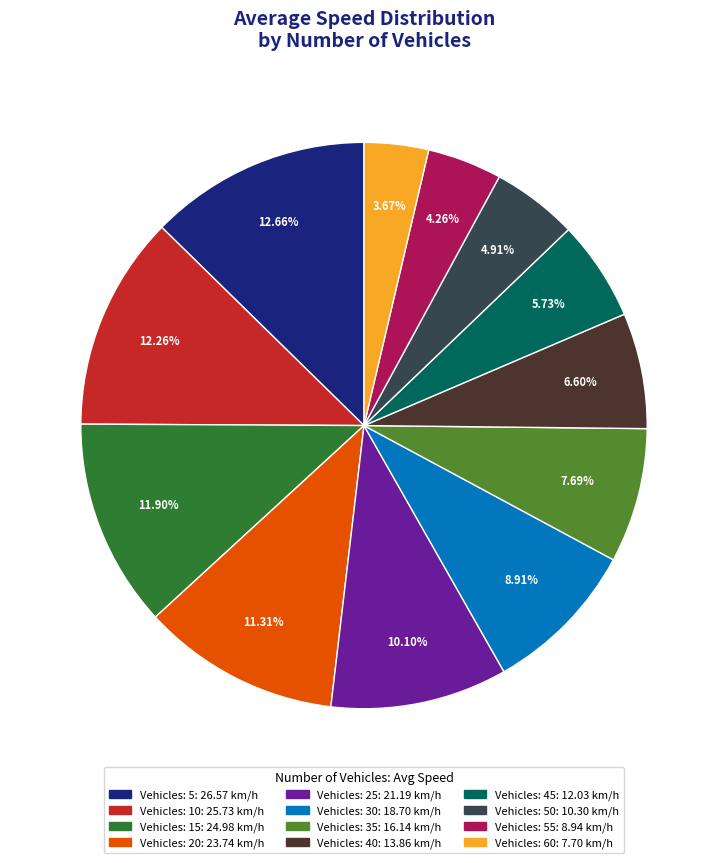

What is the ratio of the value at Vehicles: 55: 8.94 km/h to the value at Vehicles: 25: 21.19 km/h?

0.4